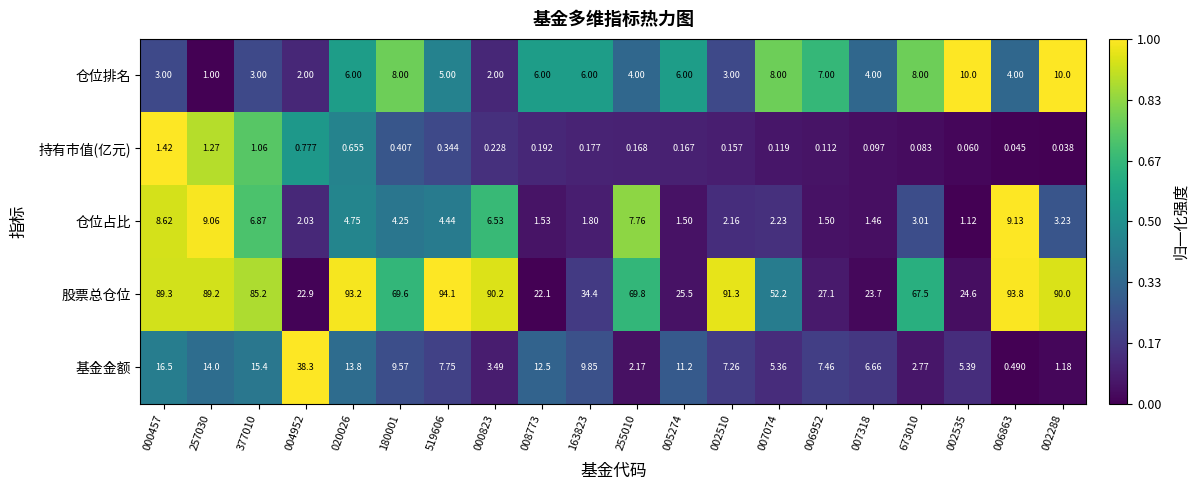

Count the number of categories in the chart.

20